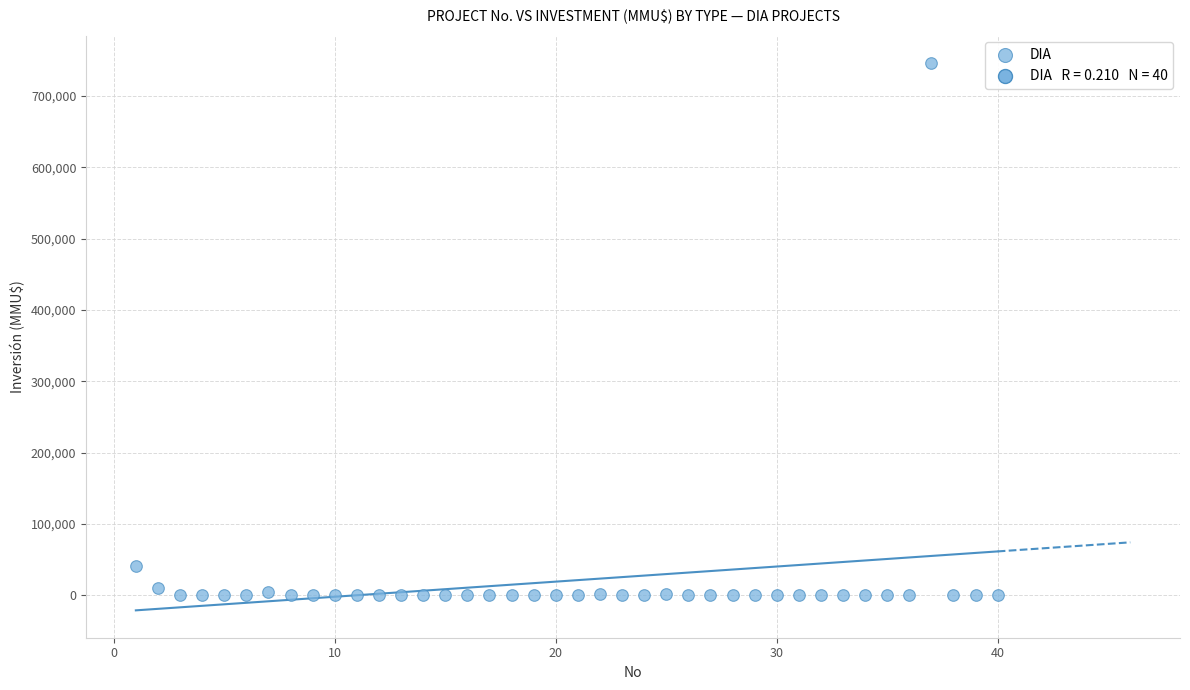

What is the range of X values (max minus min)?

39